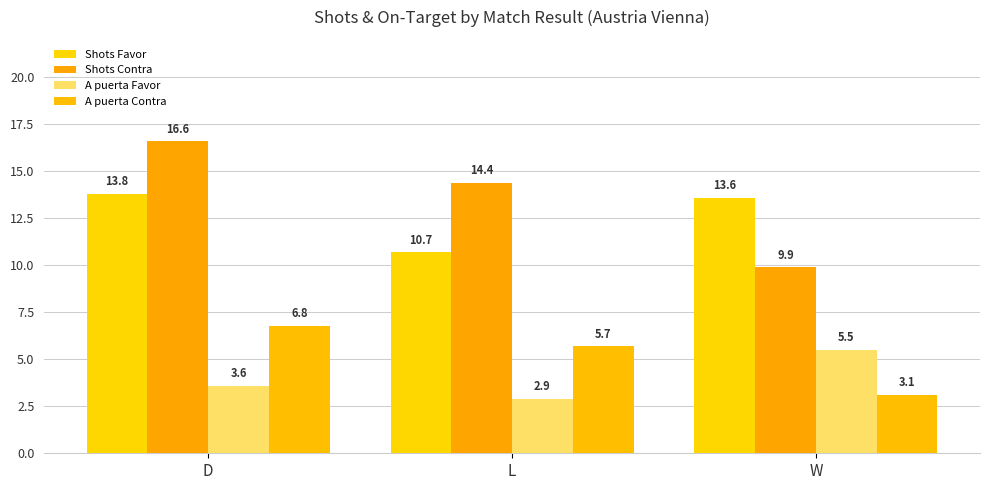

How many categories are shown in the chart?

3